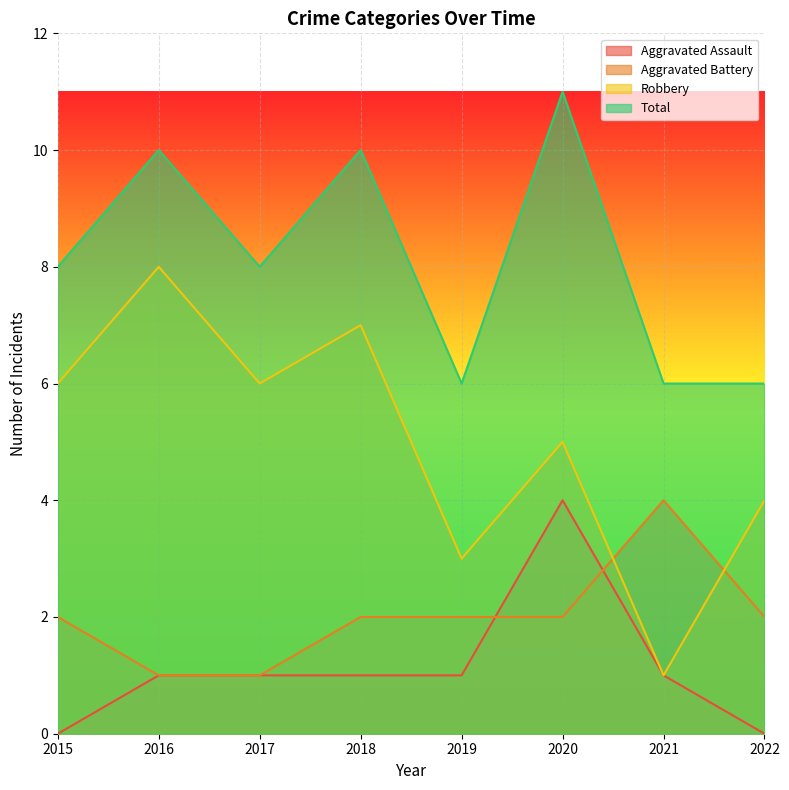

The value of Aggravated Battery at 2022 is 2. True or false?

True